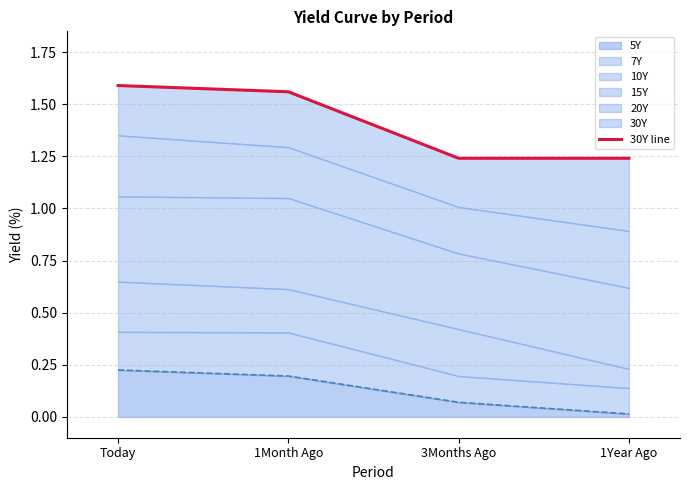

True or false: the data has more than 0 interior local peaks.

False